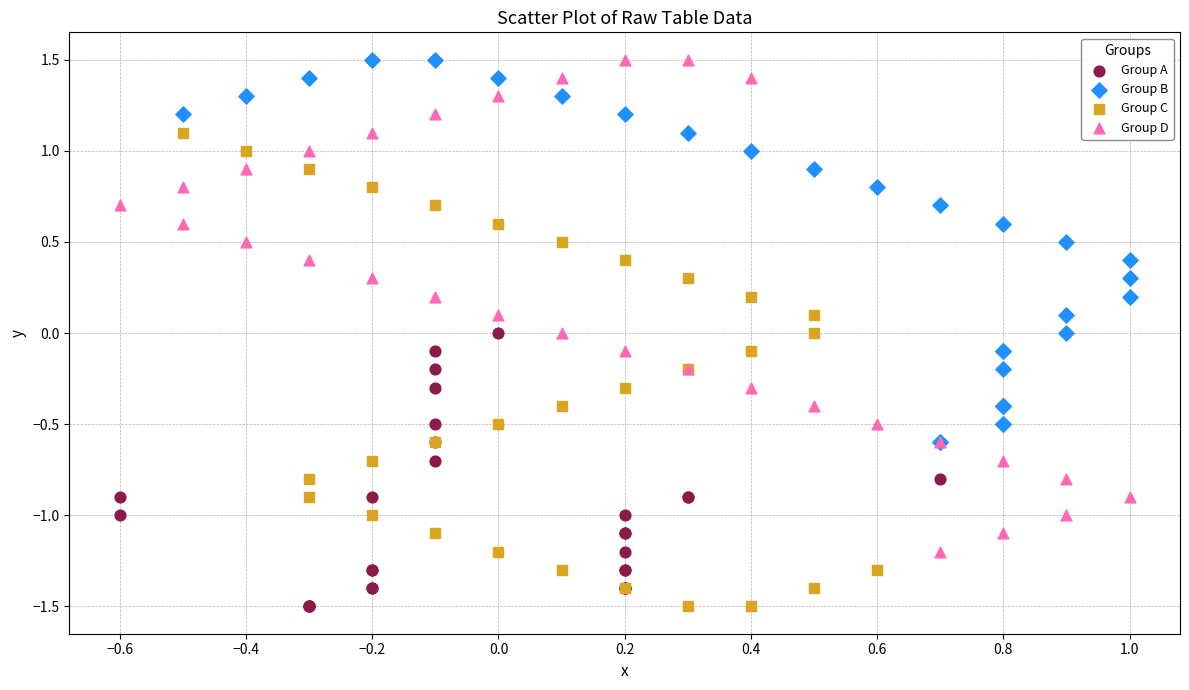

What are all the series names shown in the legend?

Group A, Group B, Group C, Group D